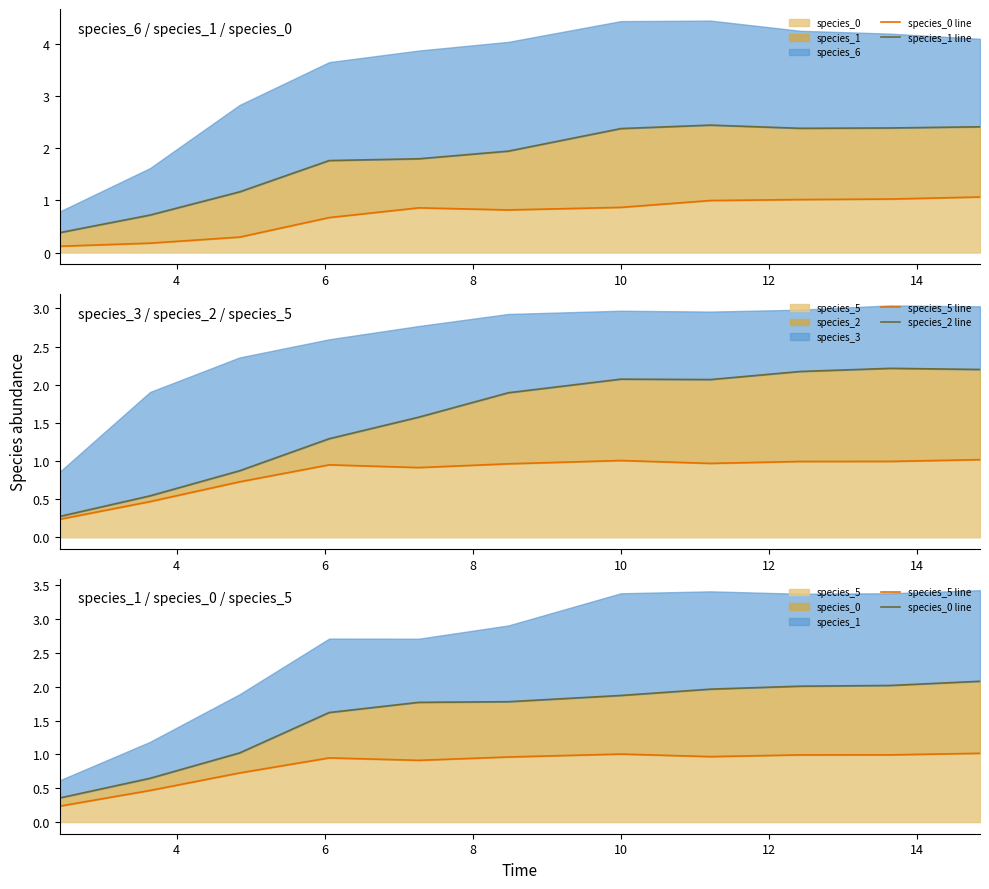

What is the highest value of the species_0 line series?

2.1